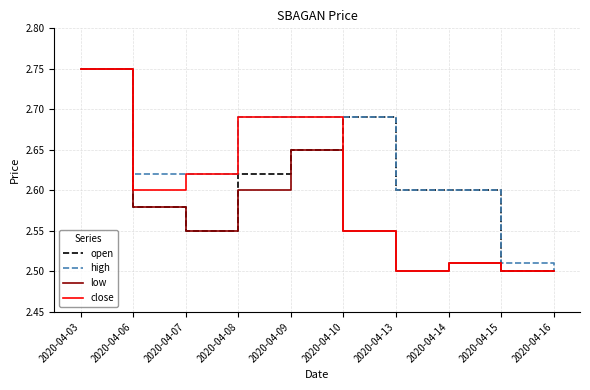

At which category is the sum across all series the highest?

2020-04-03